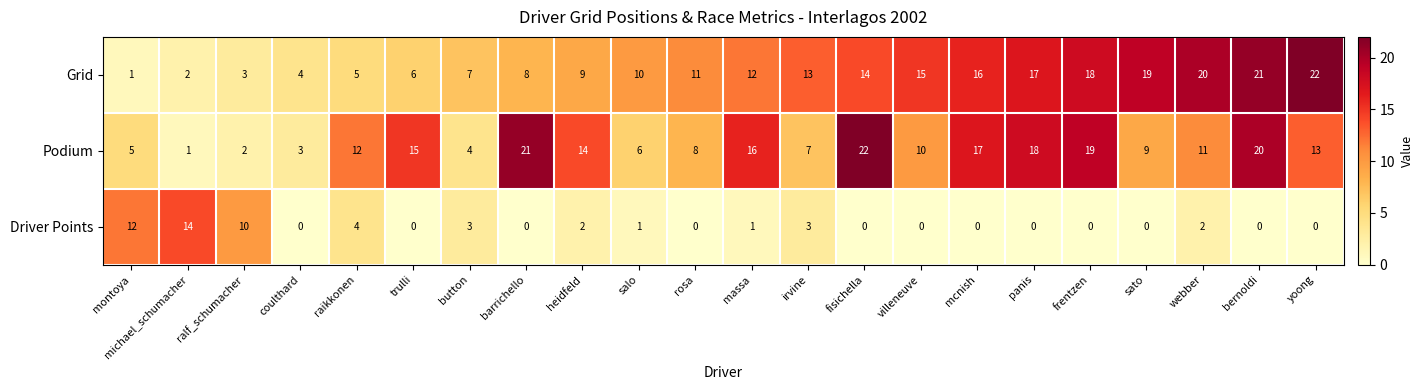

What is the highest value of the Driver Points series?

14